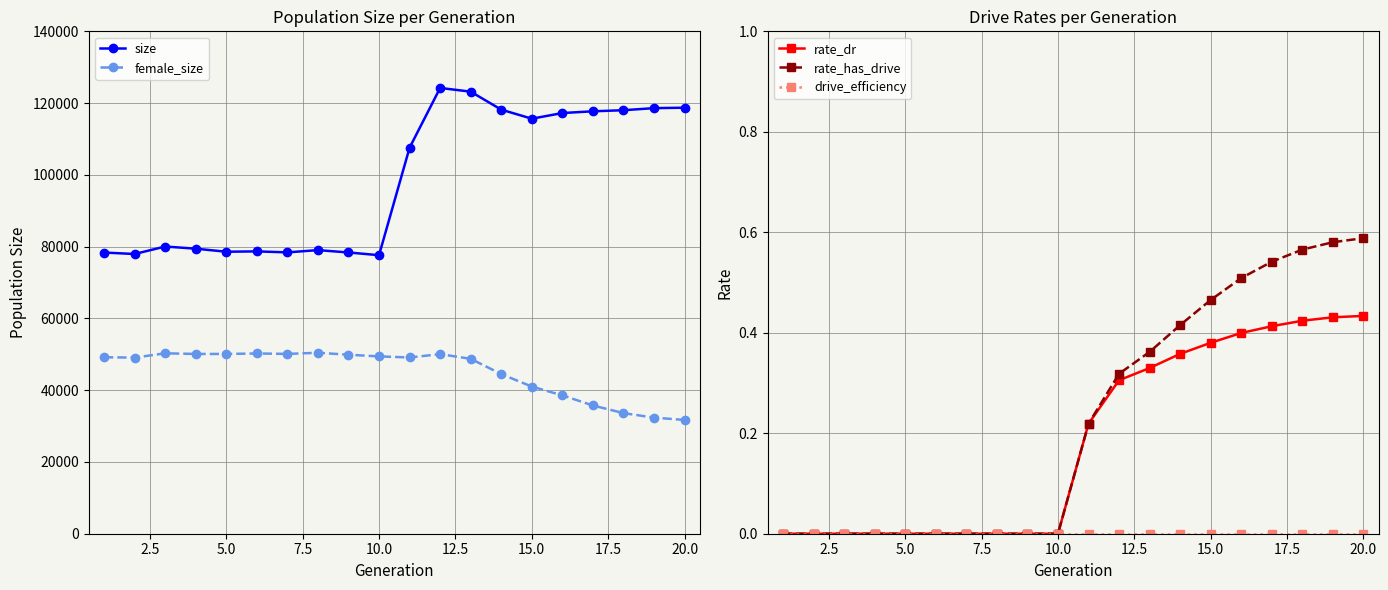

True or false: size has more than 1 points higher than both neighbors.

True